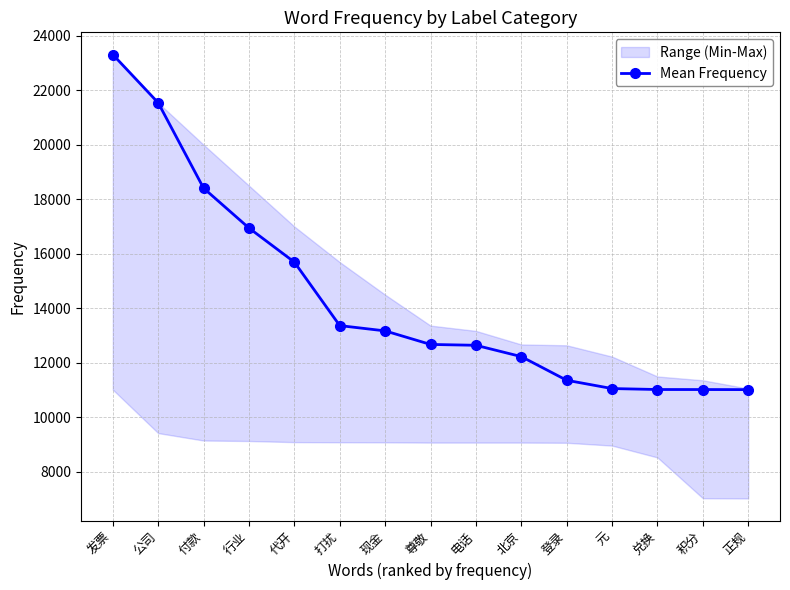

Which label corresponds to the largest value in the chart?

发票